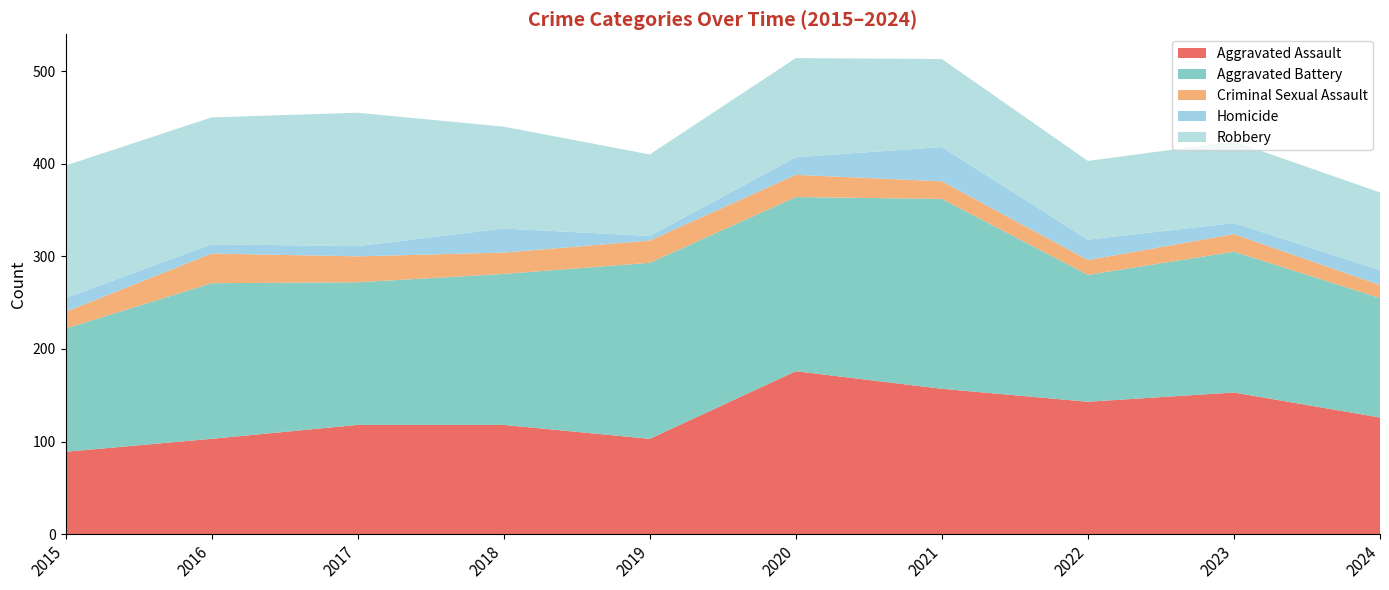

Reading right to left, extract all data points from this chart.

Aggravated Assault: 2024=126	2023=153	2022=143	2021=157	2020=176	2019=103	2018=118	2017=118	2016=103	2015=89
Aggravated Battery: 2024=129	2023=152	2022=137	2021=205	2020=188	2019=190	2018=163	2017=154	2016=168	2015=133
Criminal Sexual Assault: 2024=14	2023=19	2022=16	2021=19	2020=24	2019=24	2018=23	2017=28	2016=32	2015=18
Homicide: 2024=16	2023=12	2022=22	2021=37	2020=19	2019=5	2018=26	2017=11	2016=10	2015=15
Robbery: 2024=84	2023=88	2022=85	2021=95	2020=107	2019=88	2018=110	2017=144	2016=137	2015=143